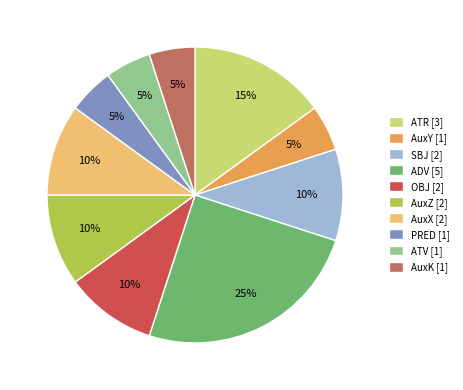

Rank the categories by value from highest to lowest.

ADV, ATR, SBJ, OBJ, AuxZ, AuxX, AuxY, PRED, ATV, AuxK